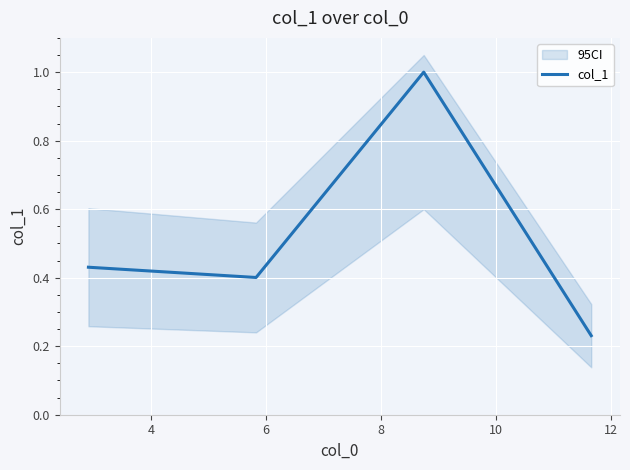

What is the maximum value for col_1?

1.0